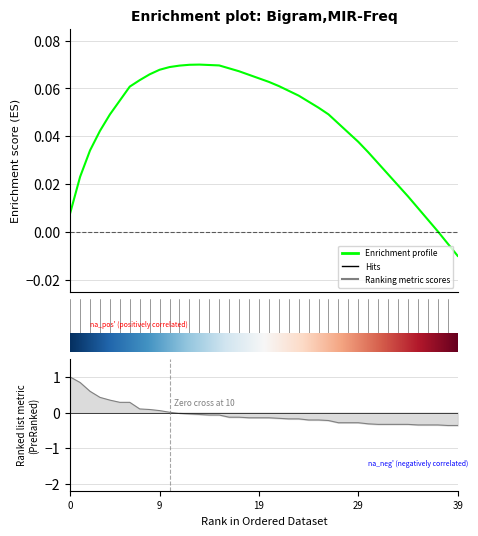

How many lines are shown in the chart?

1